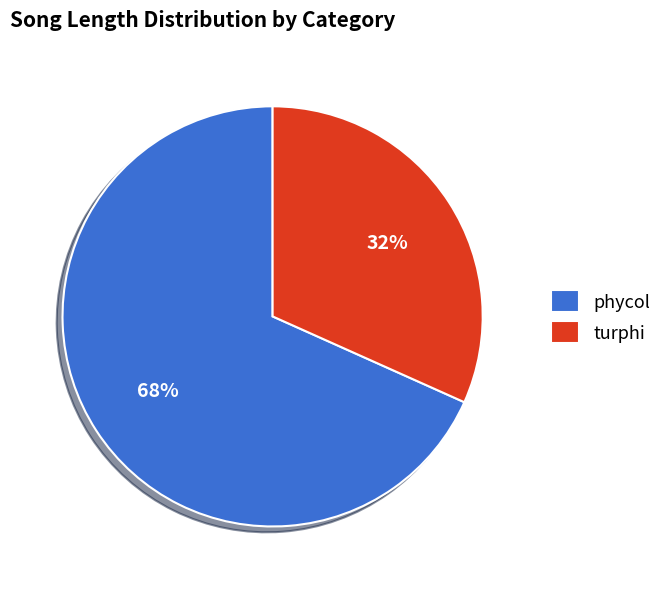

What percentage is the phycol slice, to the nearest percent?

68%